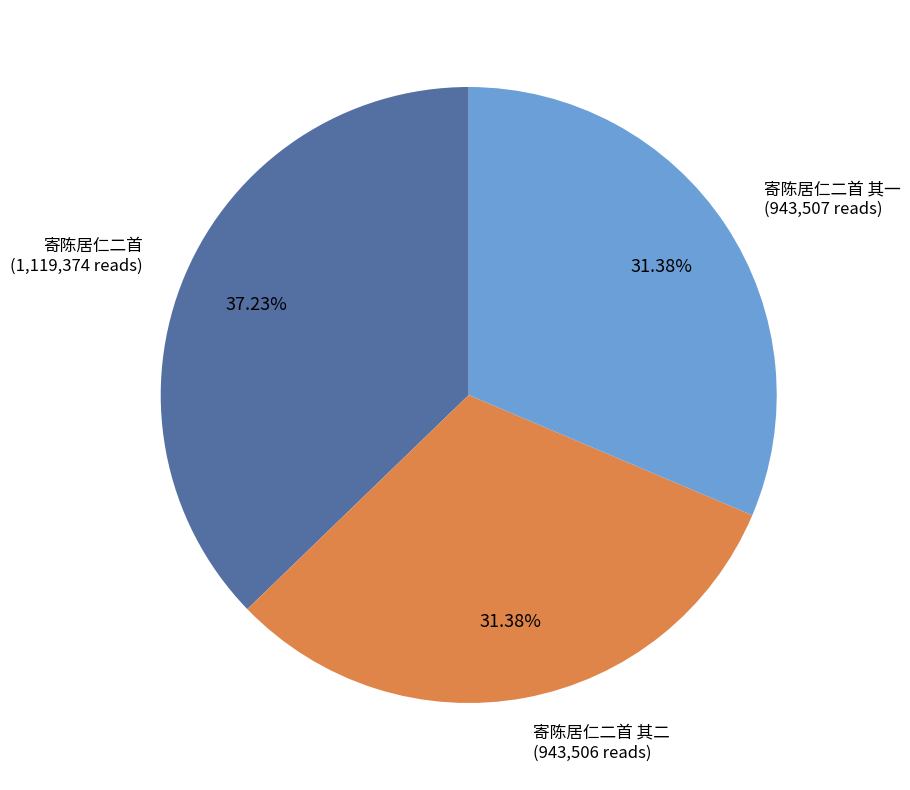

Is there a majority slice in this chart?

No